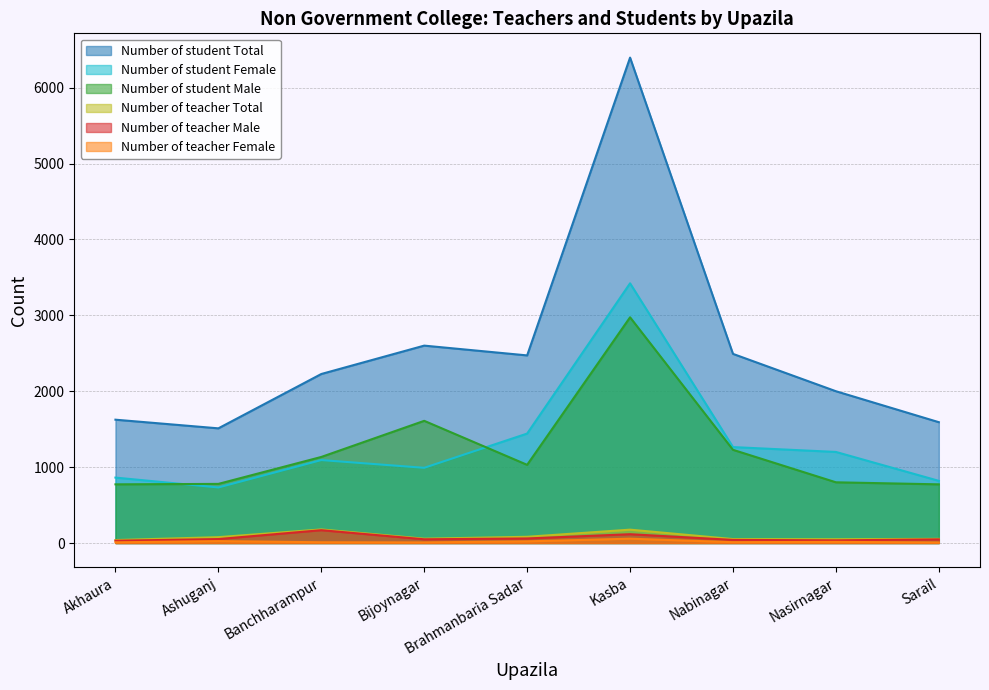

Between Nasirnagar and Bijoynagar, which is larger?

Bijoynagar